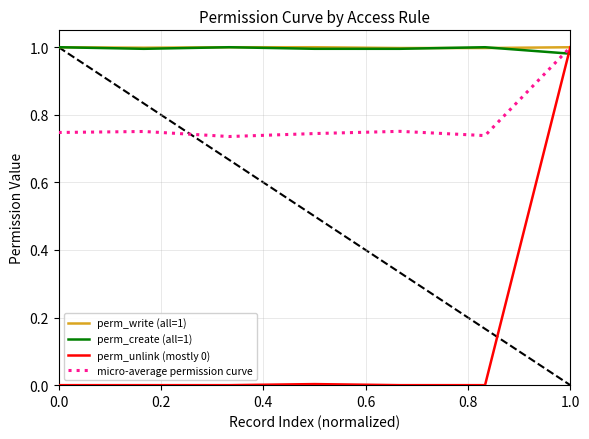

At how many categories does at least one series exceed 0?

7